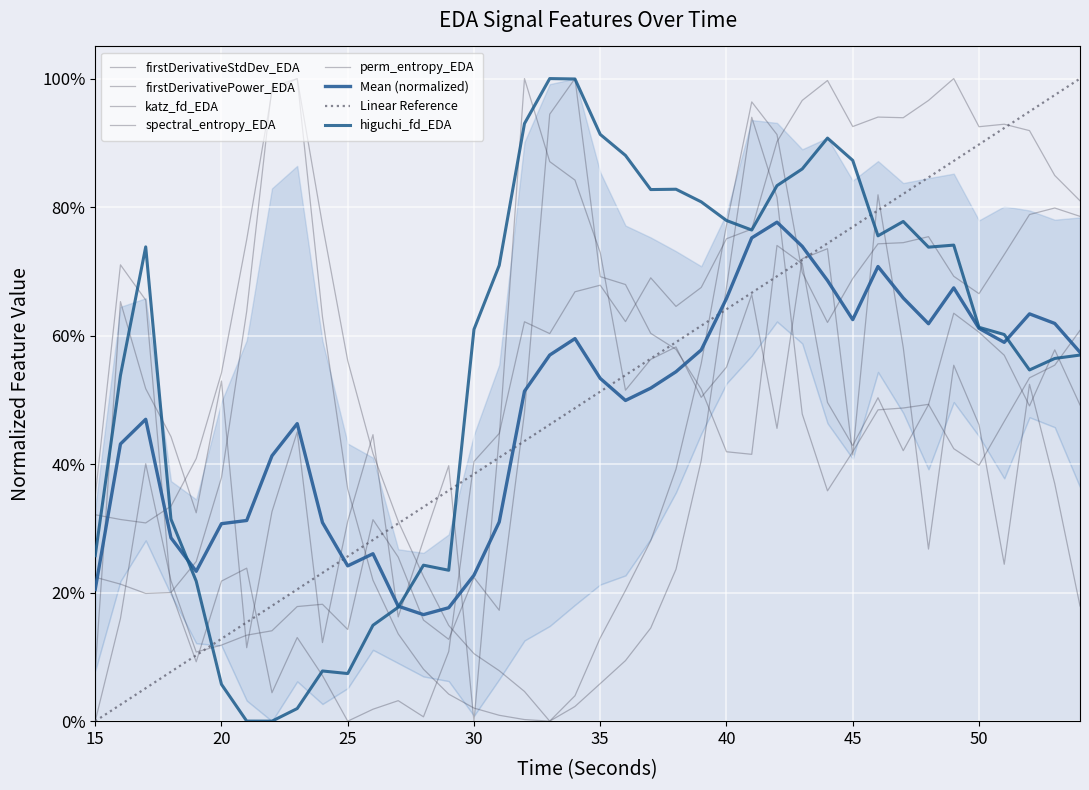

What is the difference between the maximum and minimum values in the firstDerivativePower_EDA series?

1.0